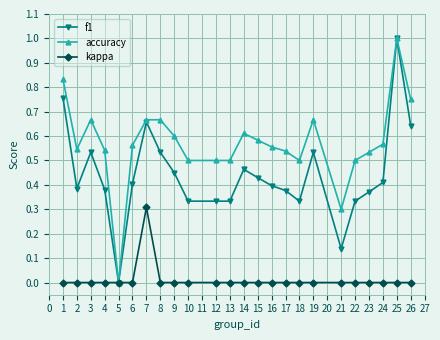

Between 7 and 22, which series saw the biggest shift?

f1